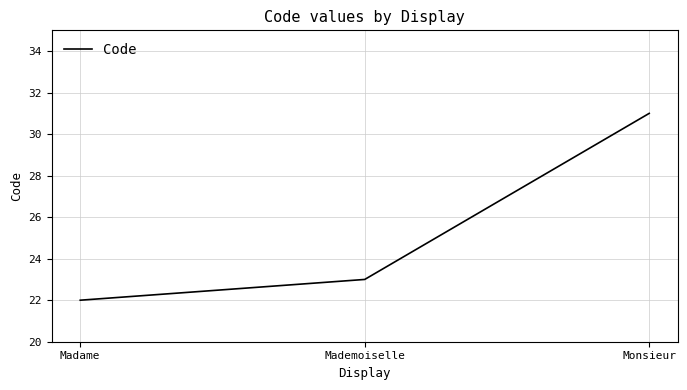

Reading left to right, what are all the values shown in this chart?

22	23	31